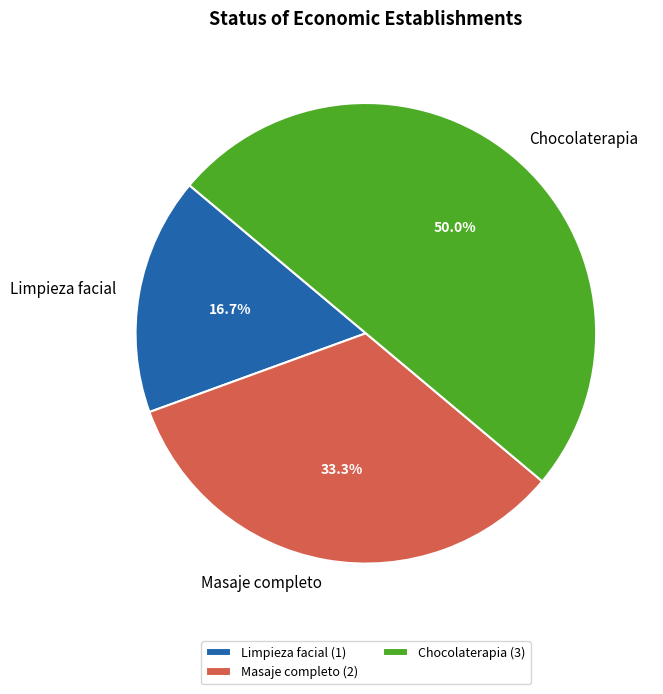

To the nearest percent, what is the combined percentage of Masaje completo and Limpieza facial?

50%